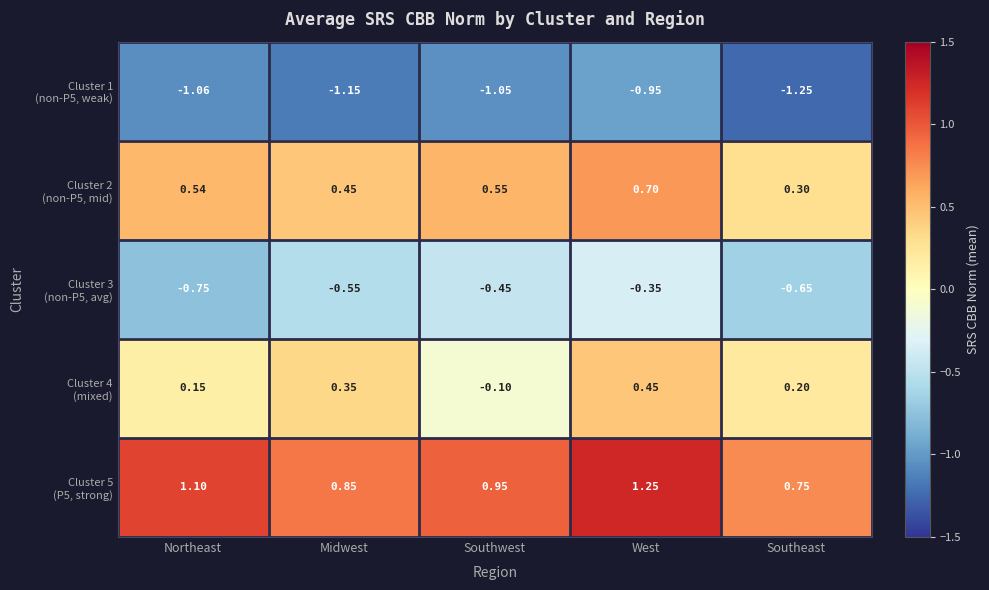

At which category does the chart reach its peak across all series?

West